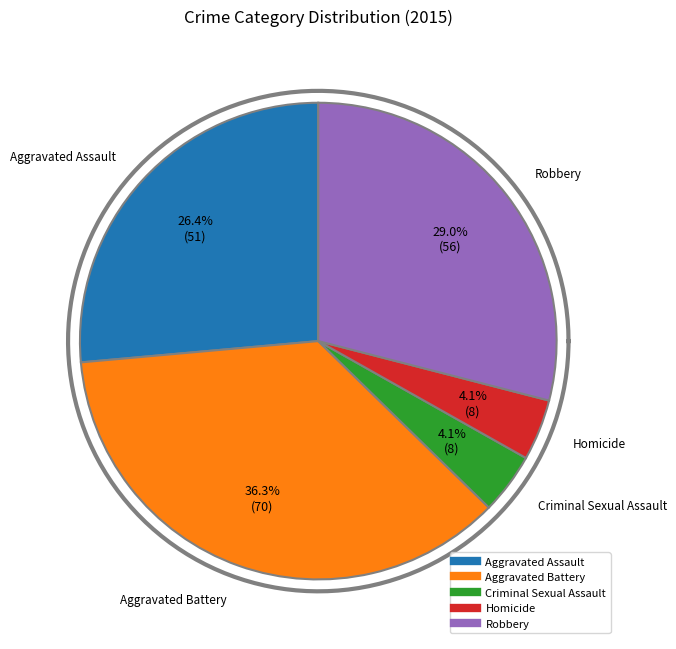

Rank the categories by value from lowest to highest.

Criminal Sexual Assault, Homicide, Aggravated Assault, Robbery, Aggravated Battery